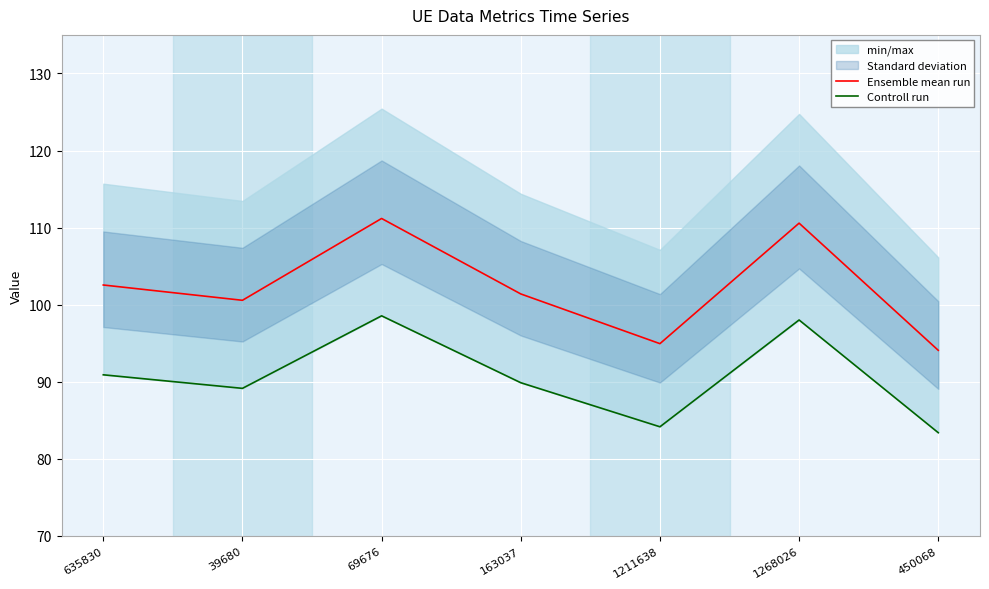

True or false: Controll run and Ensemble mean run intersect in this chart.

False